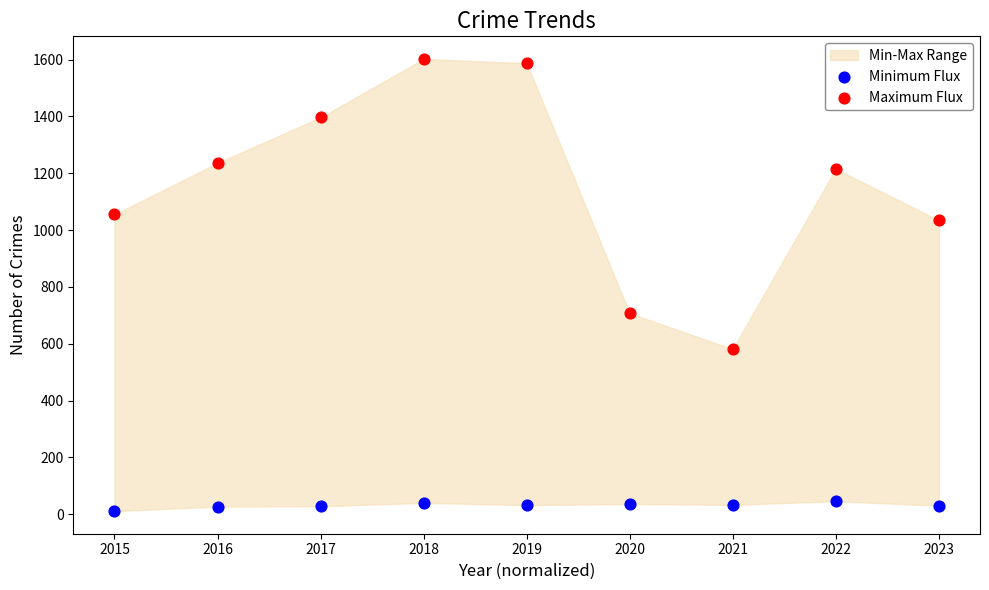

Across all series, what Y value is closest to 806?

707